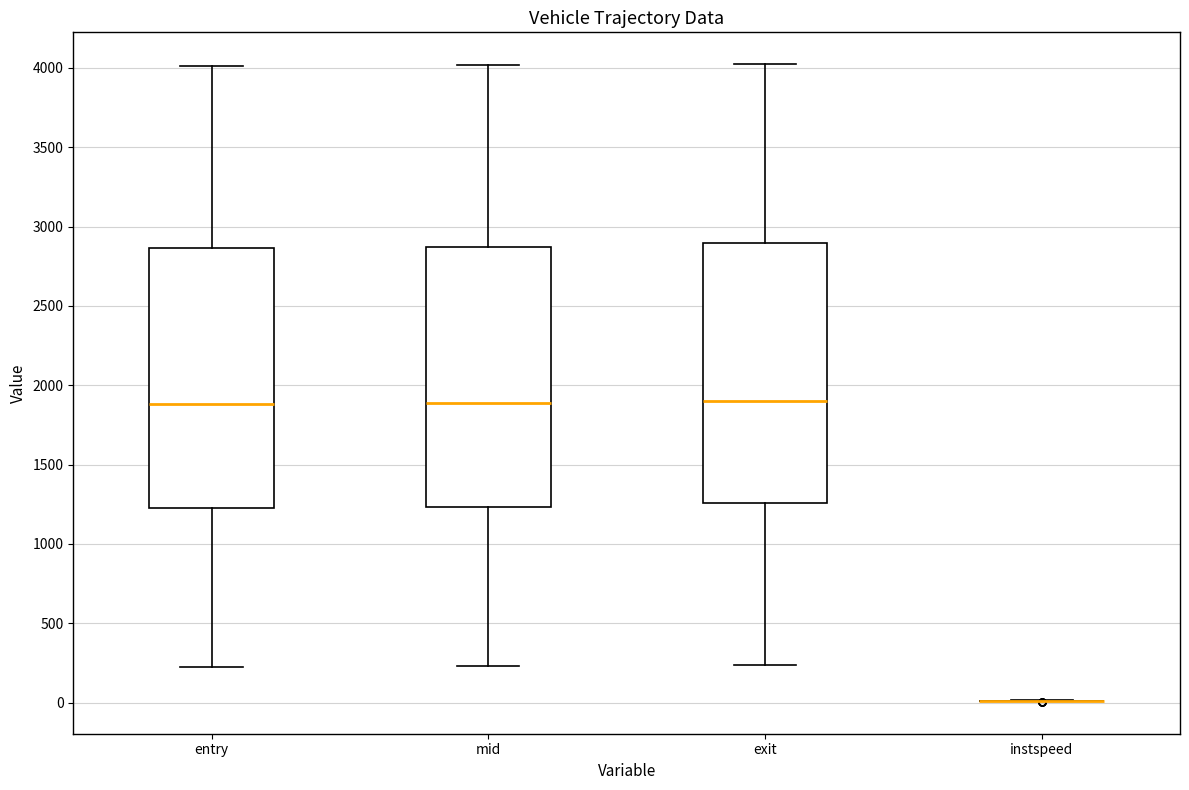

Reading left to right, read every box against the y-axis: the position of its median line, the range the box covers, and the ends of its whiskers. The values are not printed on the chart, so give them approximately, as read against the axis.

entry: median 1900, box 1250 to 2850, whiskers 200 to 4000
mid: median 1900, box 1250 to 2850, whiskers 250 to 4000
exit: median 1900, box 1250 to 2900, whiskers 250 to 4000
instspeed: box collapsed to a line at 0, whiskers 0 to 0